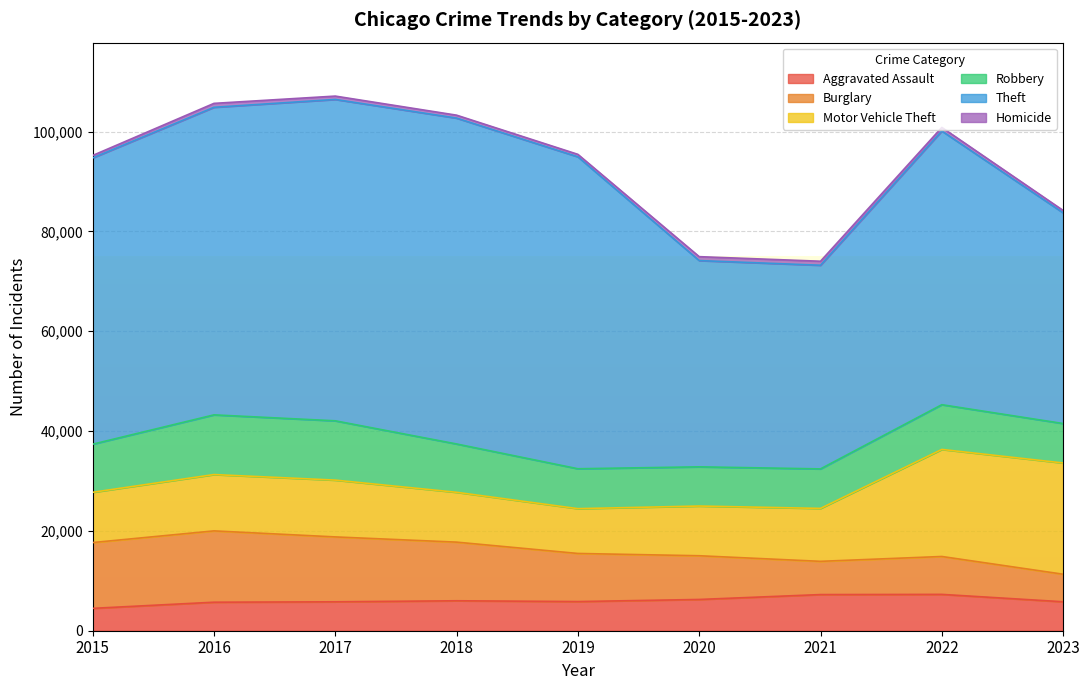

Which label corresponds to the largest value in the chart?

2018